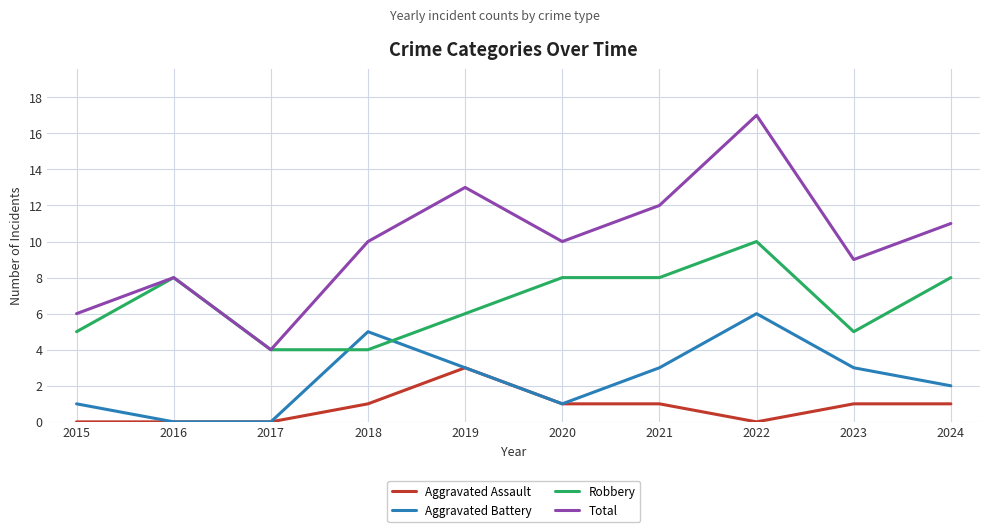

What is the highest value of the Total series?

17